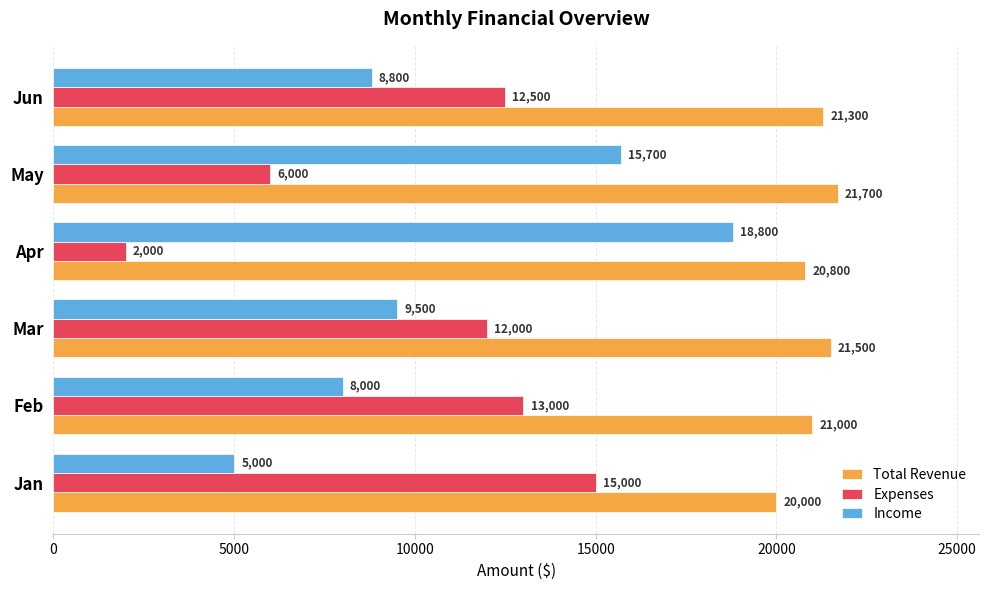

Which series has the largest range (max minus min)?

Income